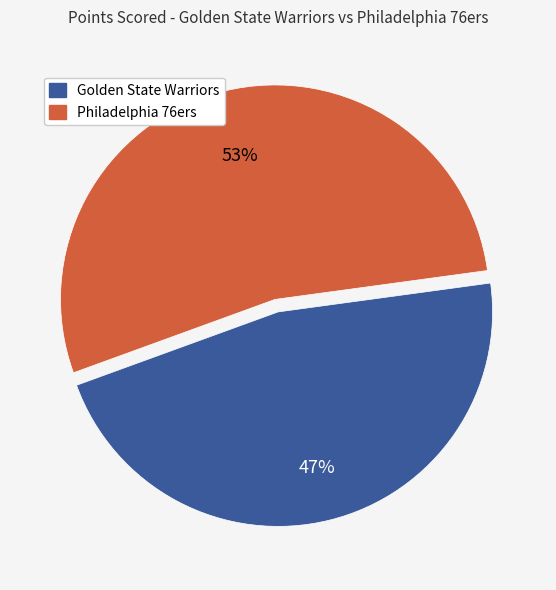

Rank the categories by value from highest to lowest.

Philadelphia 76ers, Golden State Warriors